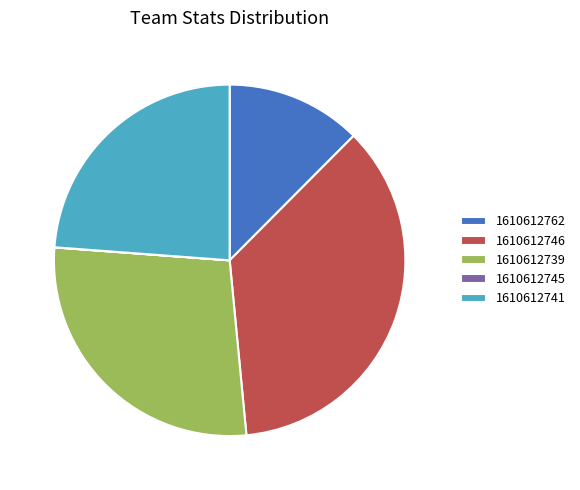

Does 1610612741 account for over 50% of the chart?

No